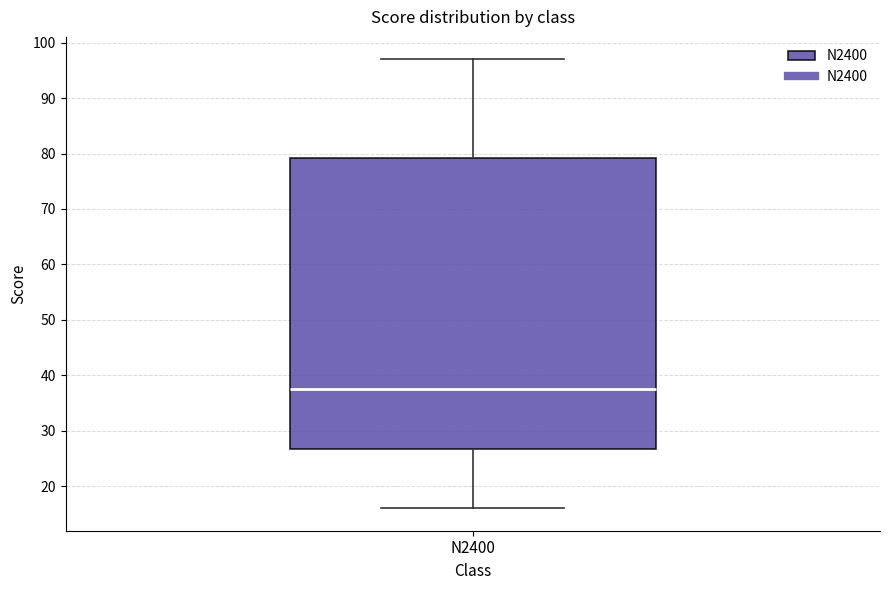

Read this box plot against the y-axis: the position of the median line, the range covered by the box, and the ends of both whiskers. The values are not printed on the chart, so give them approximately, as read against the axis.

median 38, box 27 to 79, whiskers 16 to 97